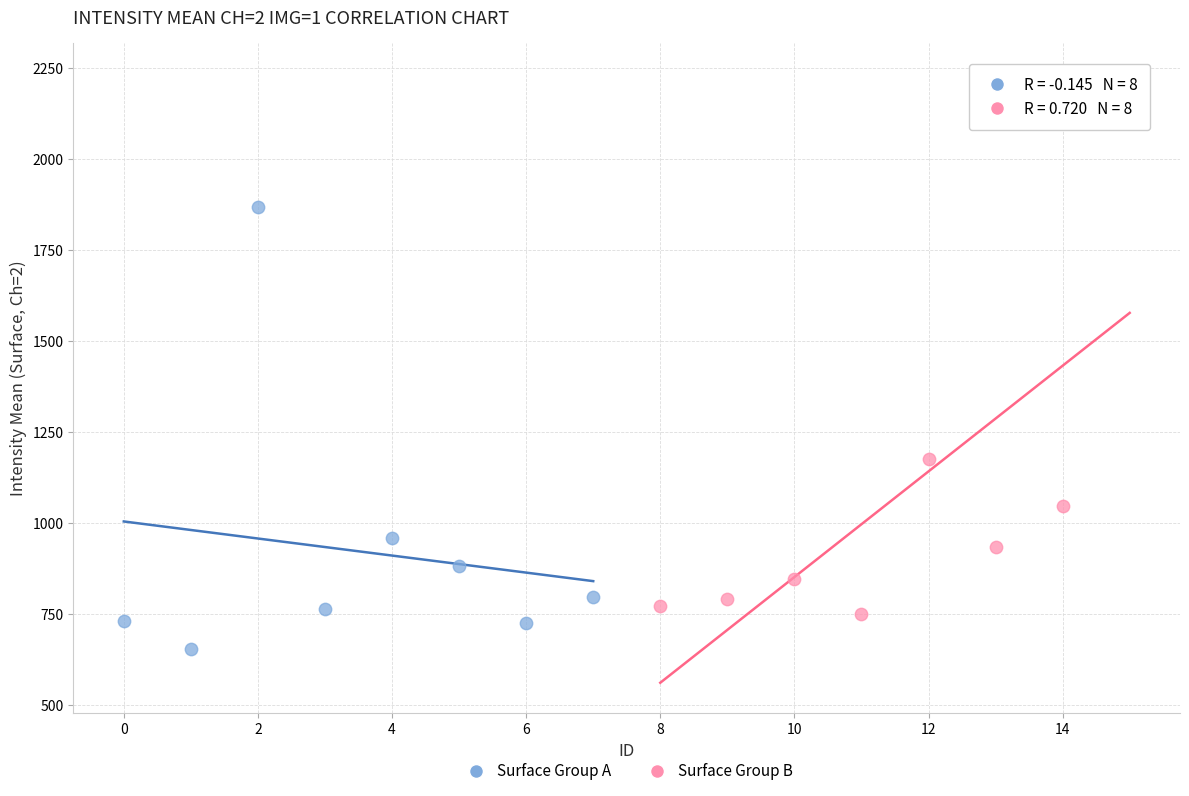

Which series contains the highest Y value?

Surface Group B